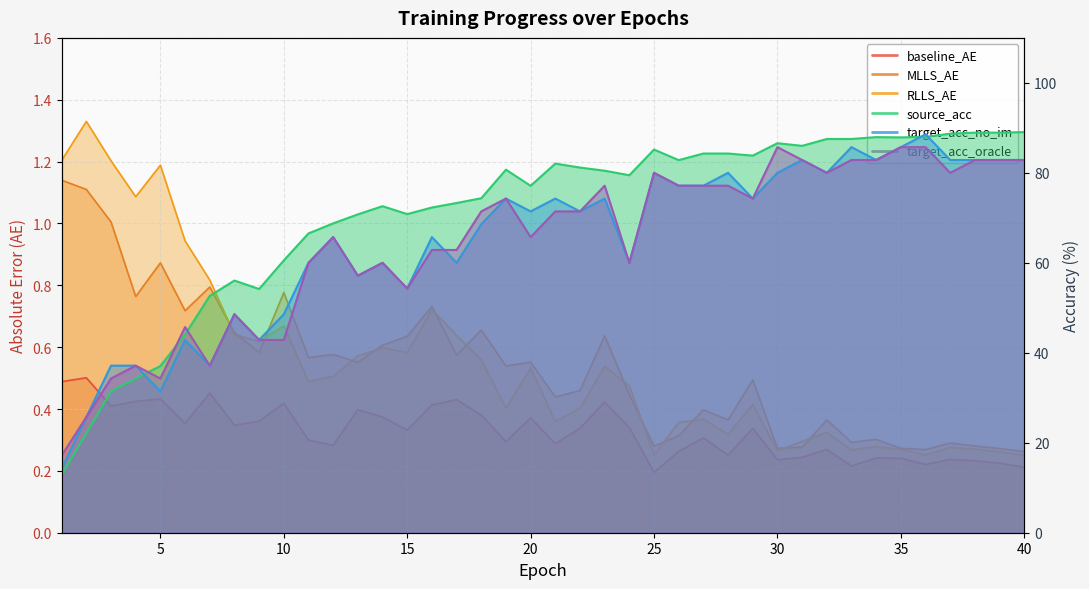

What is the value of the MLLS_AE point at the 22nd from the left?

0.5